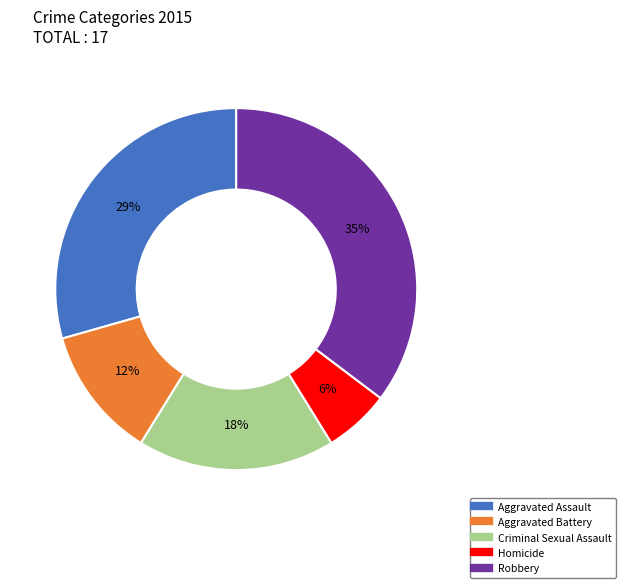

Between Criminal Sexual Assault and Robbery, which is larger?

Robbery